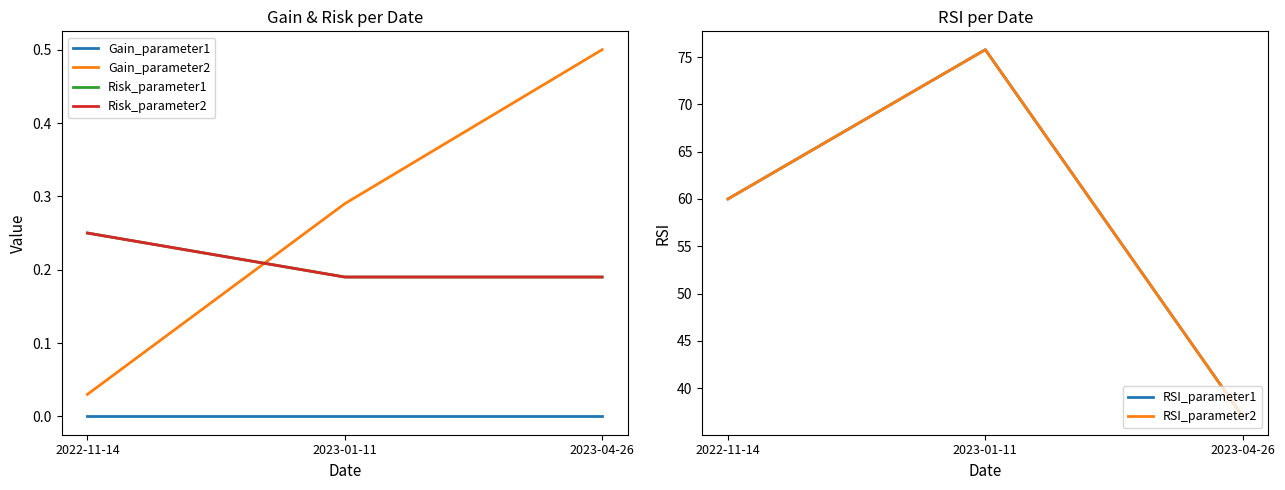

At 2022-11-14, list the series in order from smallest to largest.

Gain_parameter1, Gain_parameter2, Risk_parameter1, Risk_parameter2, RSI_parameter1, RSI_parameter2